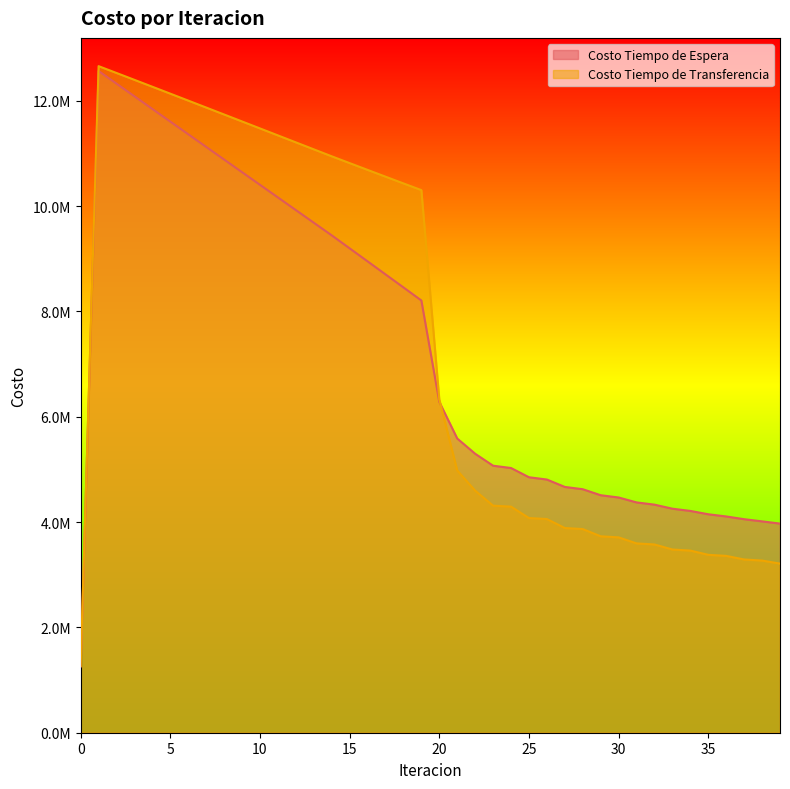

Which series ends up on top after the final intersection of Costo Tiempo de Espera and Costo Tiempo de Transferencia?

Costo Tiempo de Espera